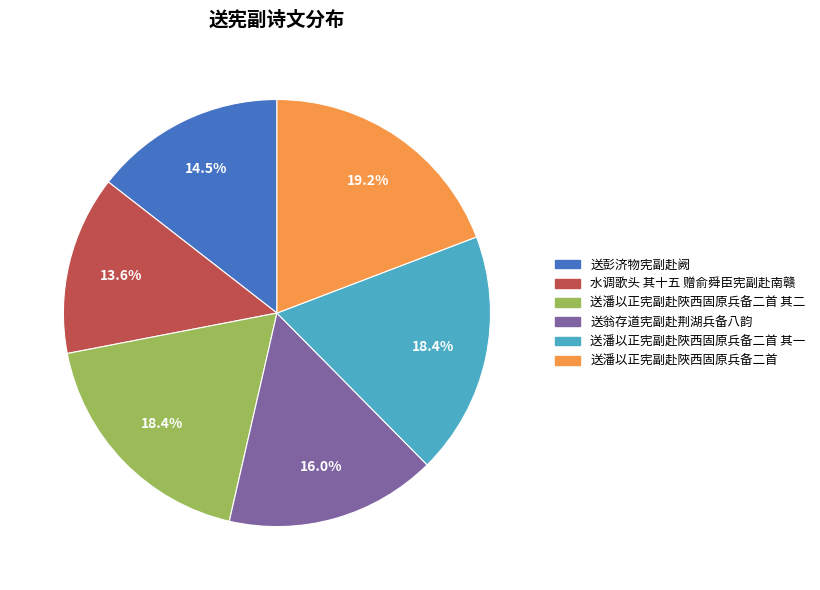

Is 送潘以正宪副赴陜西固原兵备二首 其一 the majority of the pie?

No